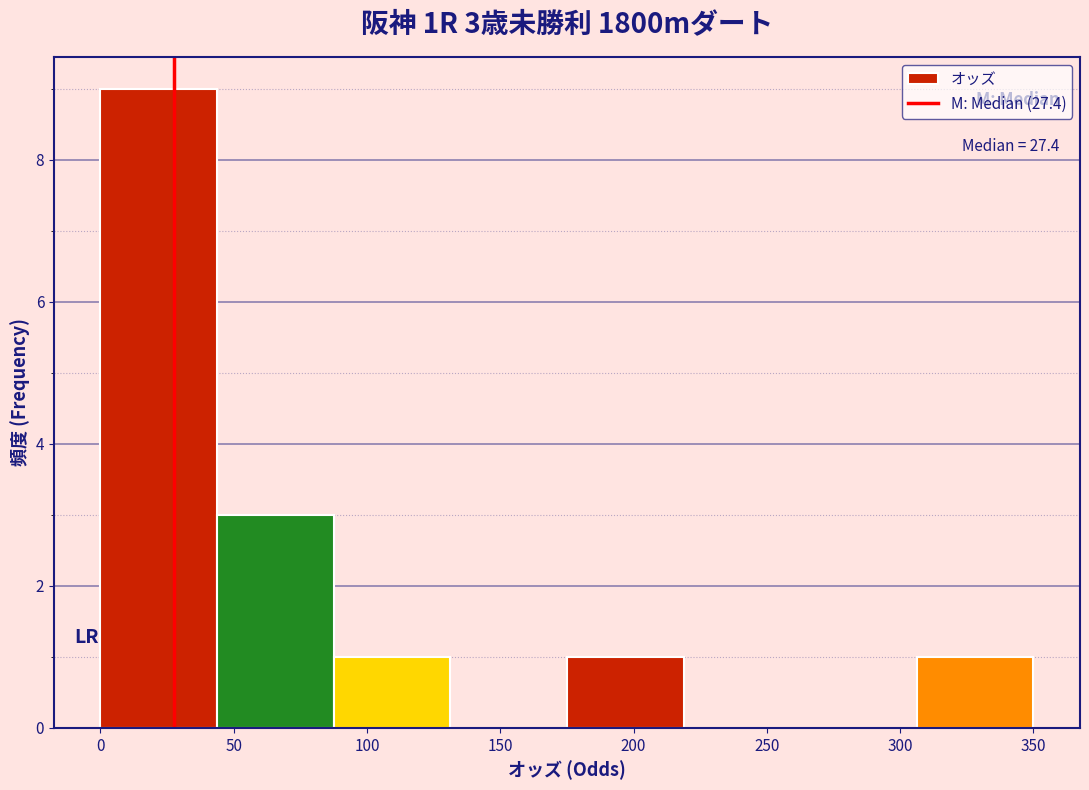

Over which range of the x-axis is the bar tallest?

0 to 45